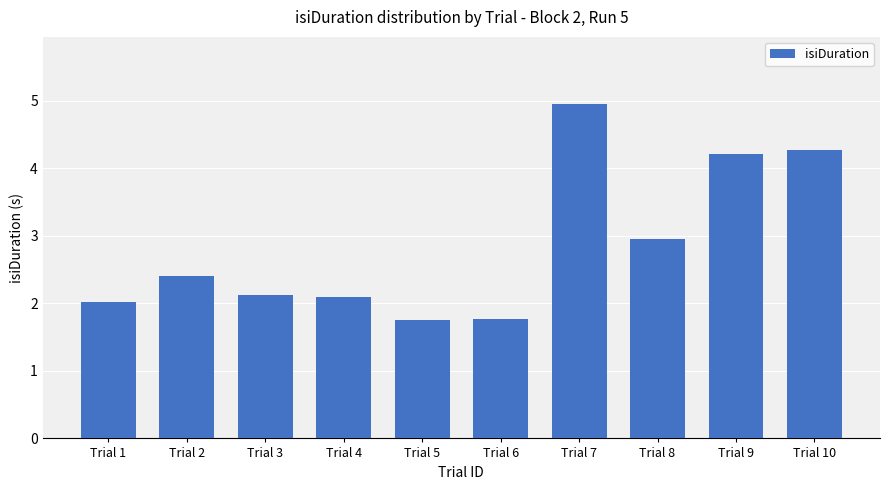

What is the difference between the maximum and minimum values?

3.2